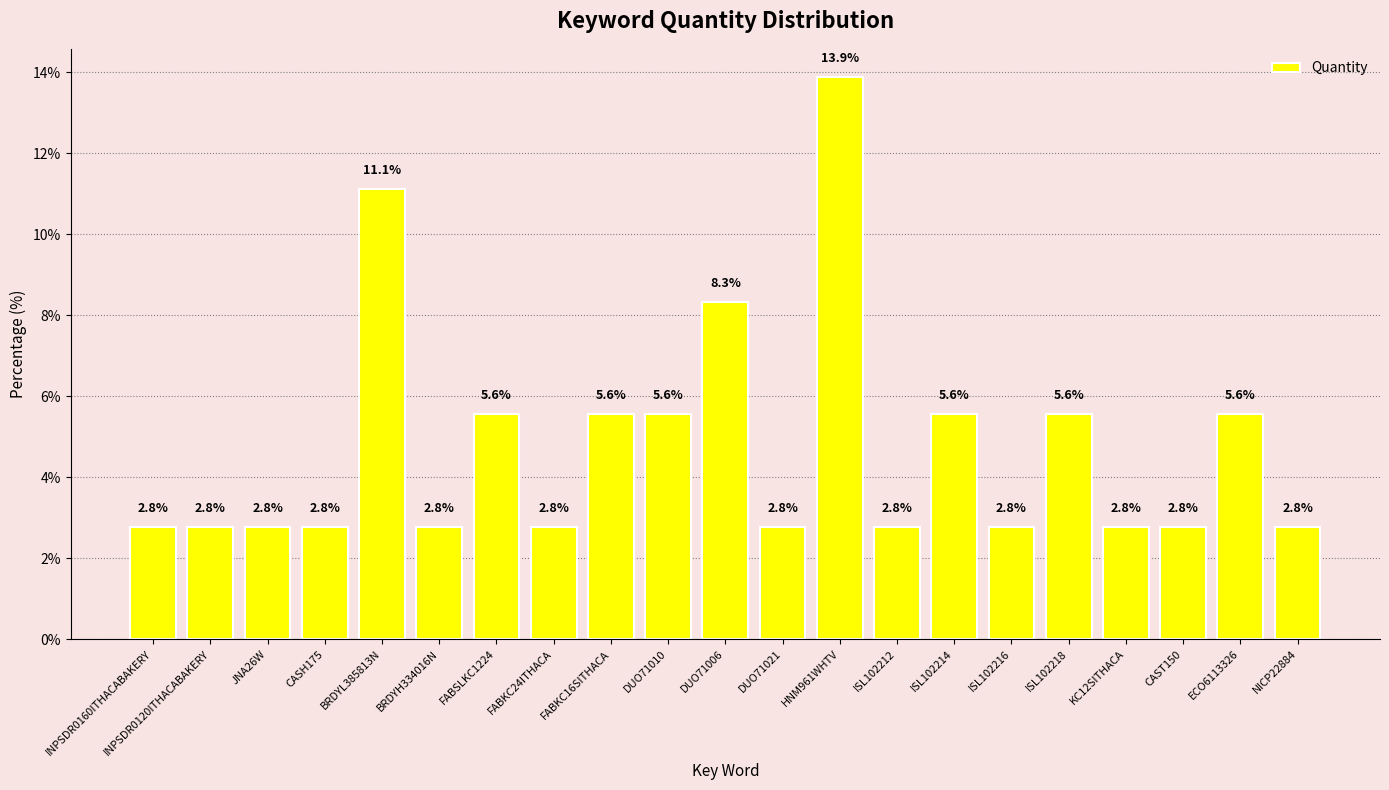

What is the maximum value shown in the chart?

13.9